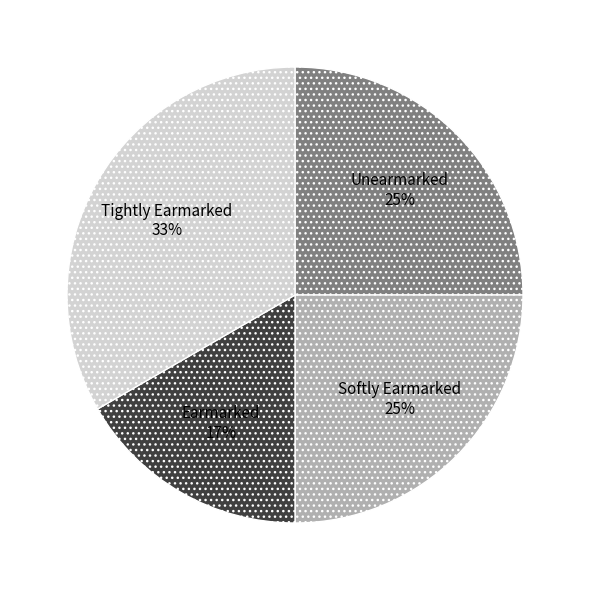

Is it true that Unearmarked is 25% of the pie?

True